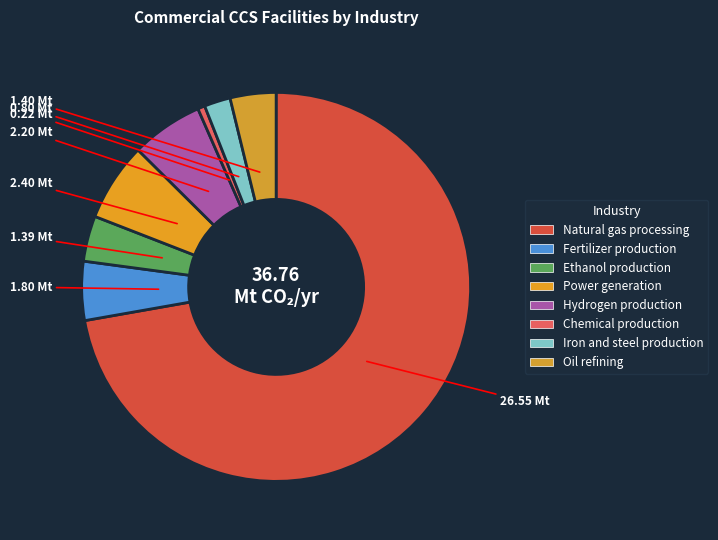

What percentage is NOT represented by Power generation?

93.5%